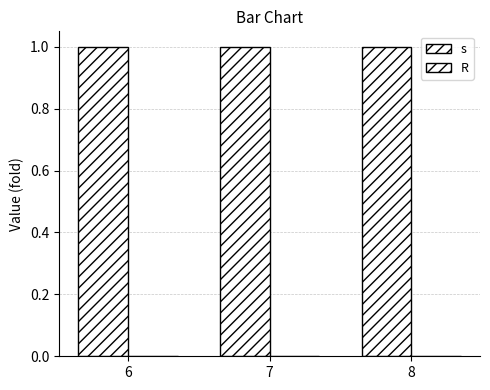

Between 6 and 7, which series saw the biggest shift?

s